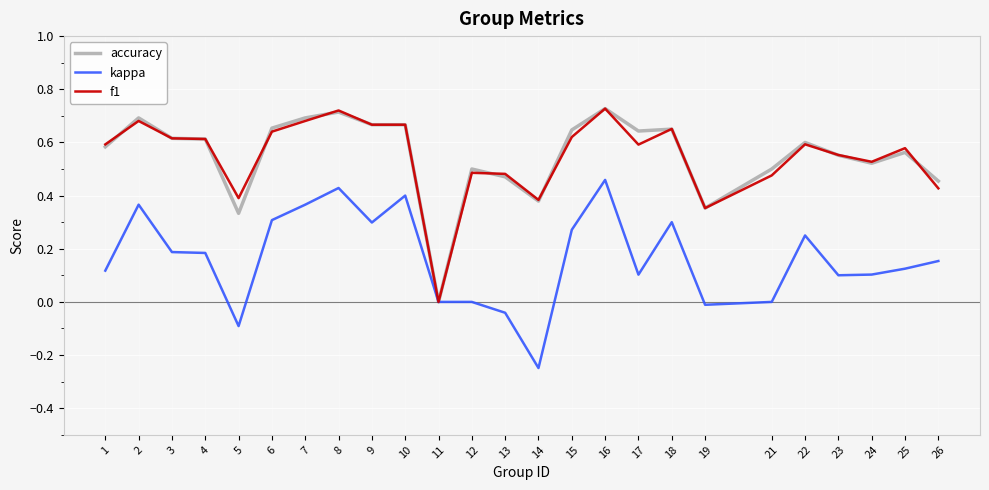

Between 5 and 21, which series saw the biggest shift?

accuracy